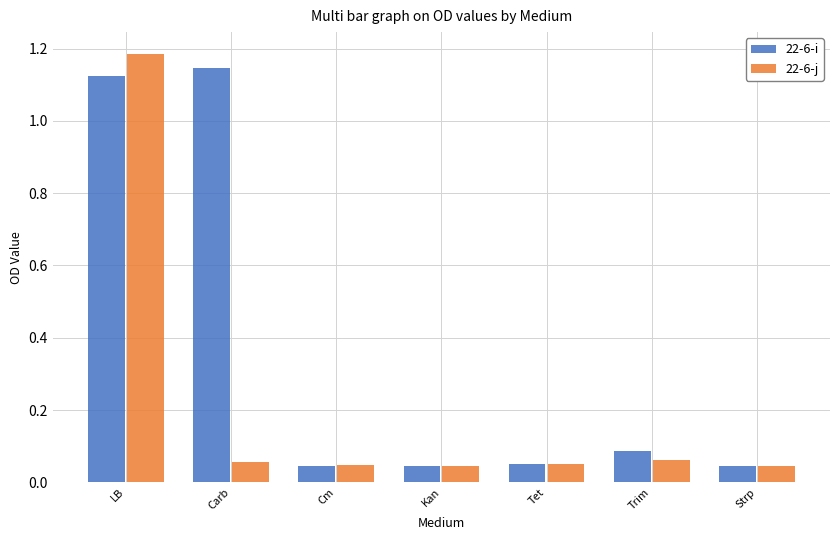

At which label does 22-6-j reach its peak?

LB